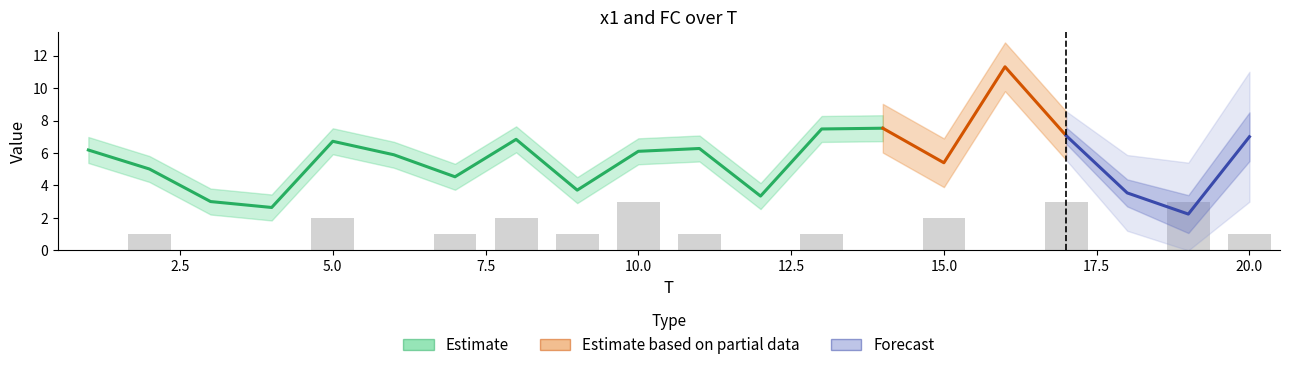

How many data points does each series have?

20